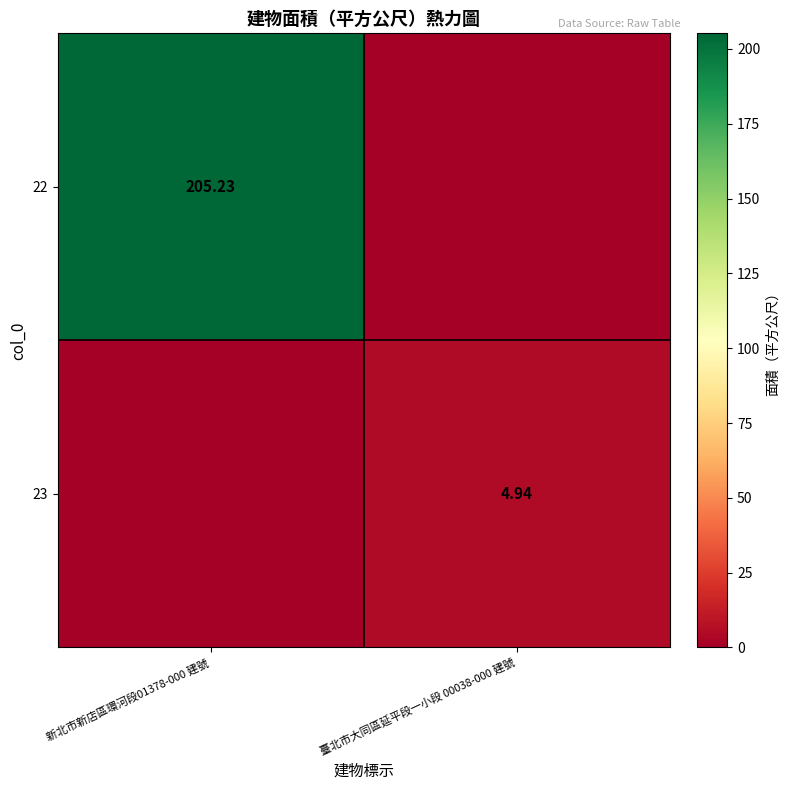

The 22 series shows 205.2 at 新北市新店區環河段01378-000 建號. True or false?

True